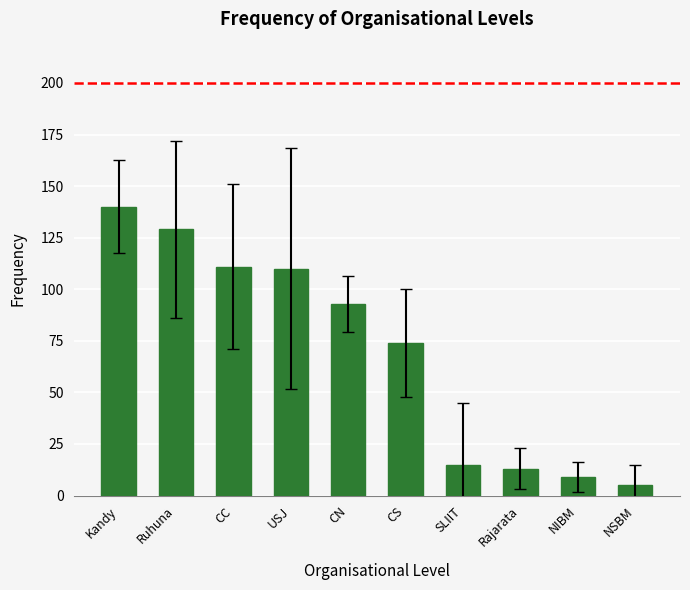

What value does the data have at NIBM?

9